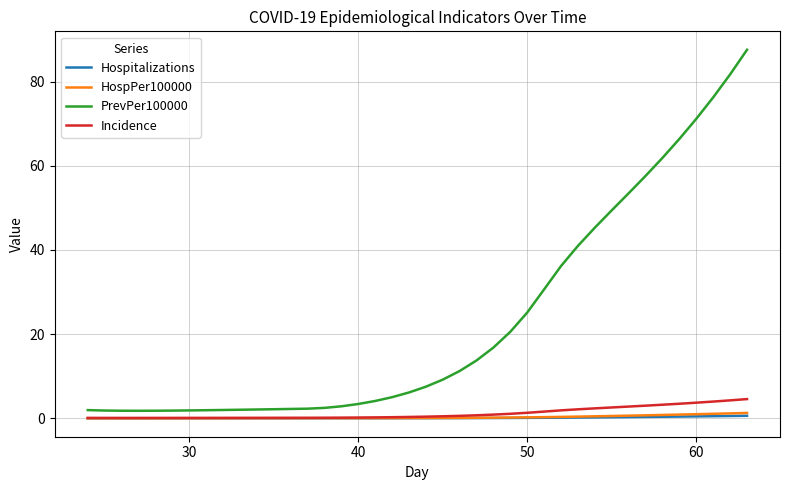

What are all the series names shown in the legend?

Hospitalizations, HospPer100000, PrevPer100000, Incidence